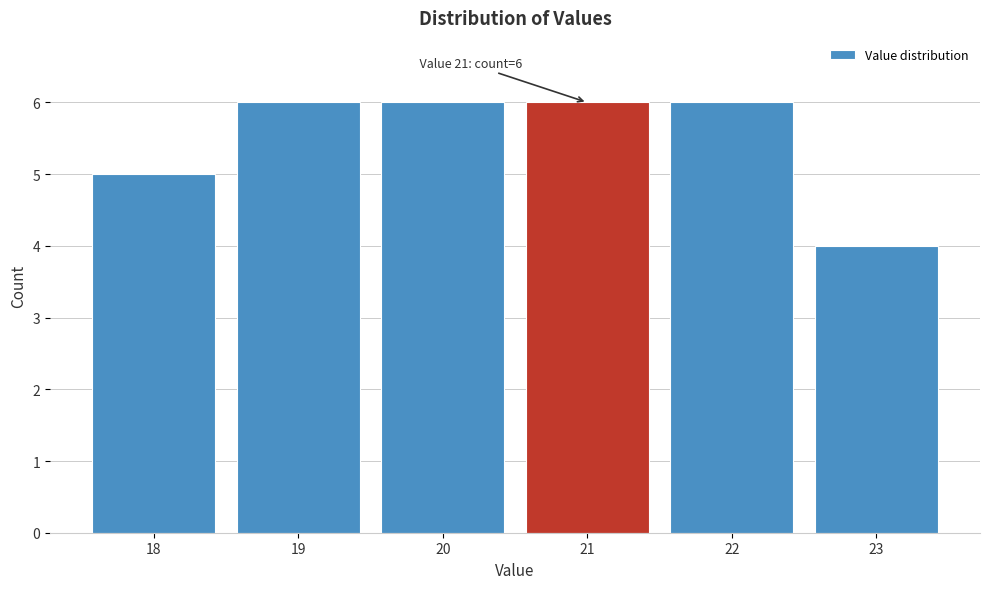

Reading right to left, transcribe all the data shown in this chart.

4	6	6	6	6	5